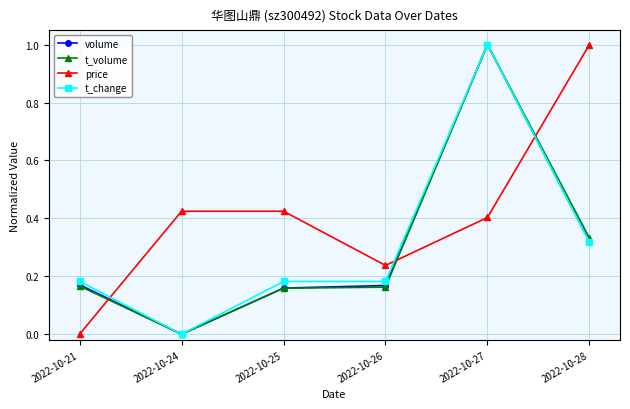

Is the value of price at 2022-10-24 greater than the value of t_change at 2022-10-21?

Yes